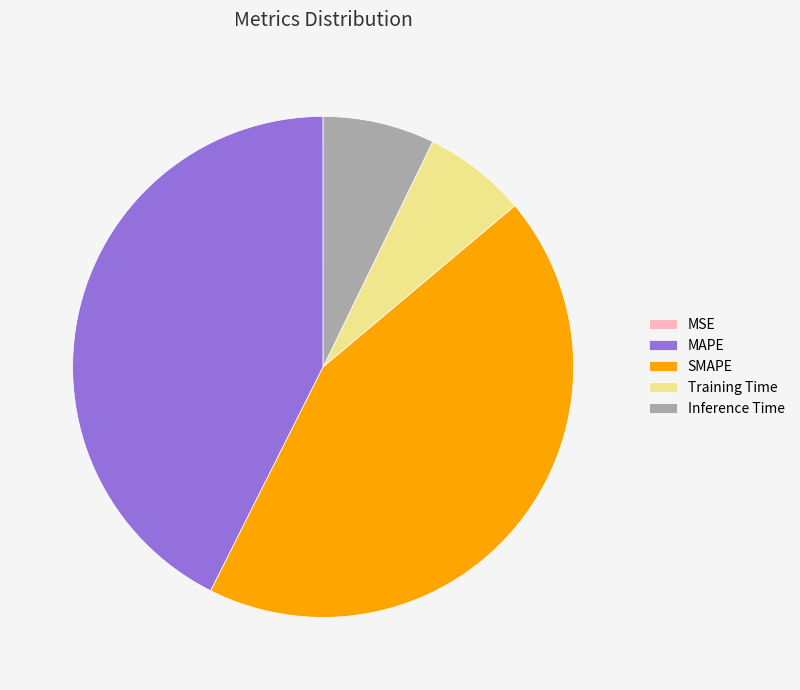

Combined, do Training Time and MAPE account for over 50%?

No